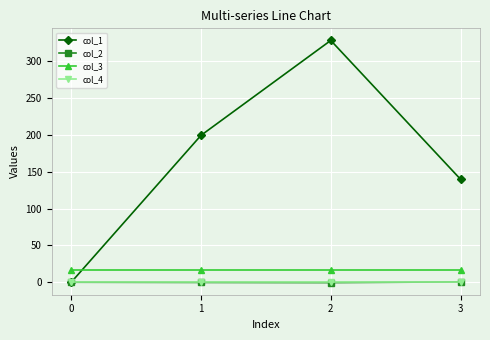

True or false: col_3 and col_2 cross at least once.

False